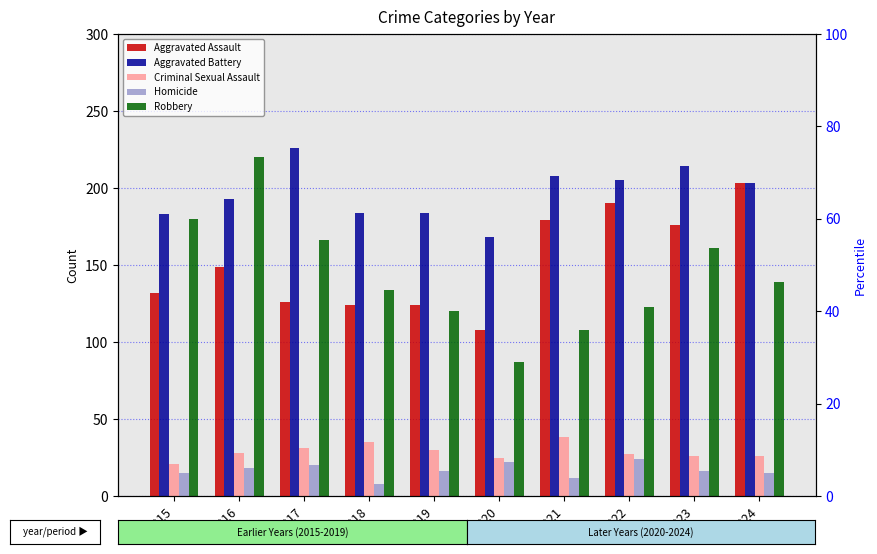

Count the number of data series in this chart.

5